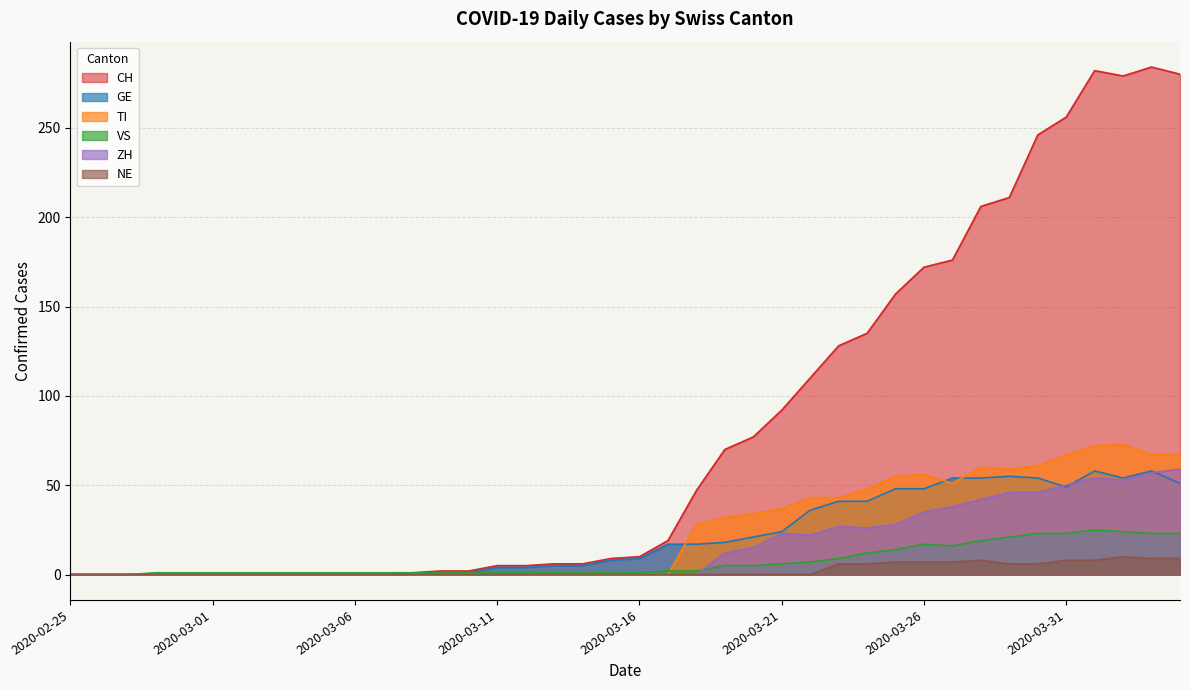

Reading left to right, transcribe all the data shown in this chart.

CH: 0	0	0	0	0	0	0	0	0	0	0	0	1	2	2	5	5	6	6	9	10	19	47	70	77	92	110	128	135	157	172	176	206	211	246	256	282	279	284	280
GE: 0	0	0	0	0	0	0	0	0	0	0	0	0	1	1	4	4	5	5	8	9	17	17	18	21	24	36	41	41	48	48	54	54	55	54	49	58	54	58	51
TI: 0	0	0	0	0	0	0	0	0	0	0	0	0	0	0	0	0	0	0	0	0	0	28	32	34	37	43	43	48	55	56	51	60	59	61	67	72	73	67	67
VS: 0	0	0	1	1	1	1	1	1	1	1	1	1	1	1	1	1	1	1	1	1	2	2	5	5	6	7	9	12	14	17	16	19	21	23	23	25	24	23	23
ZH: 0	0	0	0	0	0	0	0	0	0	0	0	0	0	0	0	0	0	0	0	0	0	0	12	15	23	22	27	26	28	35	38	42	46	46	50	54	53	57	59
NE: 0	0	0	0	0	0	0	0	0	0	0	0	0	0	0	0	0	0	0	0	0	0	0	0	0	0	0	6	6	7	7	7	8	6	6	8	8	10	9	9